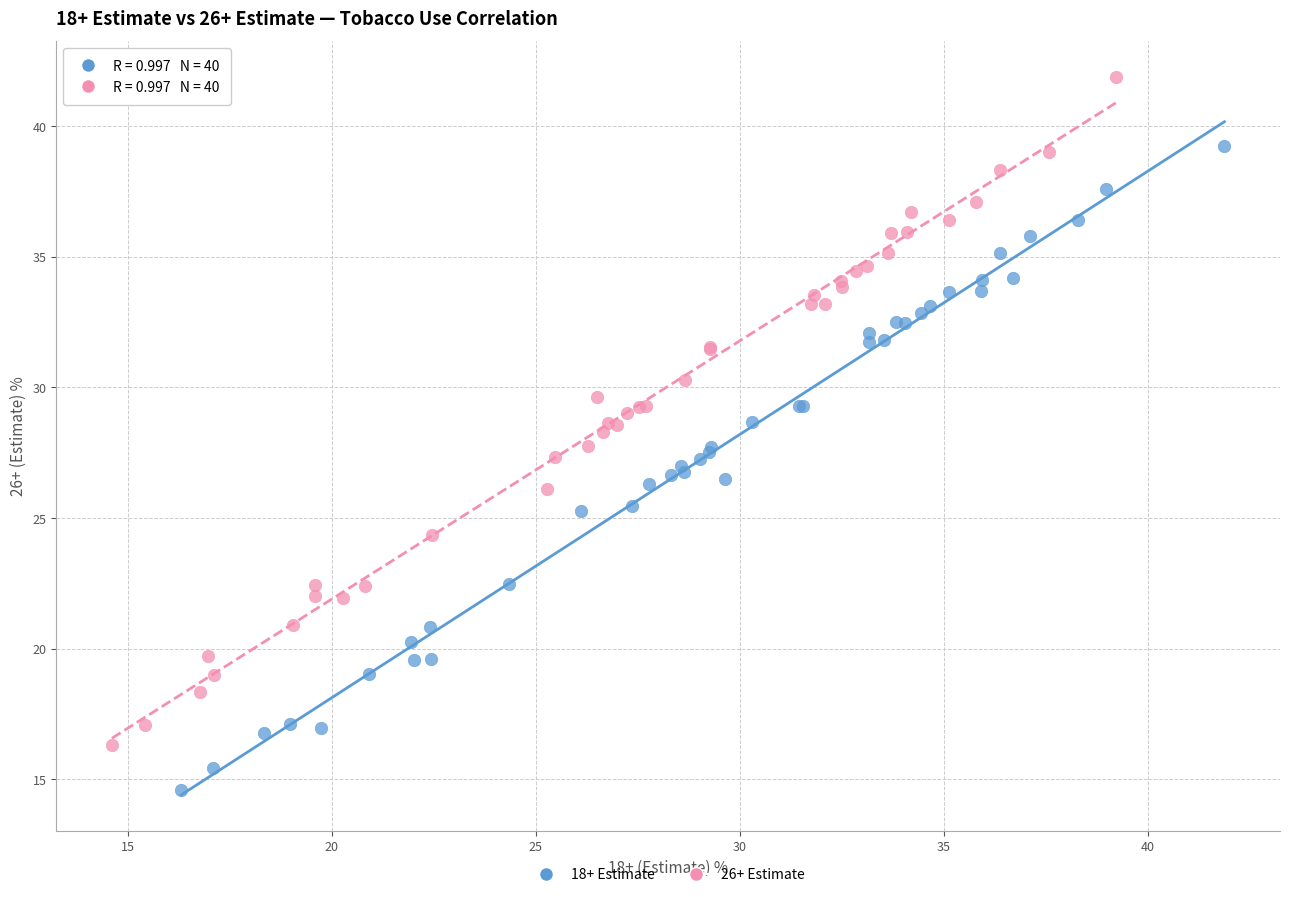

Which series reaches the maximum Y coordinate?

26+ Estimate